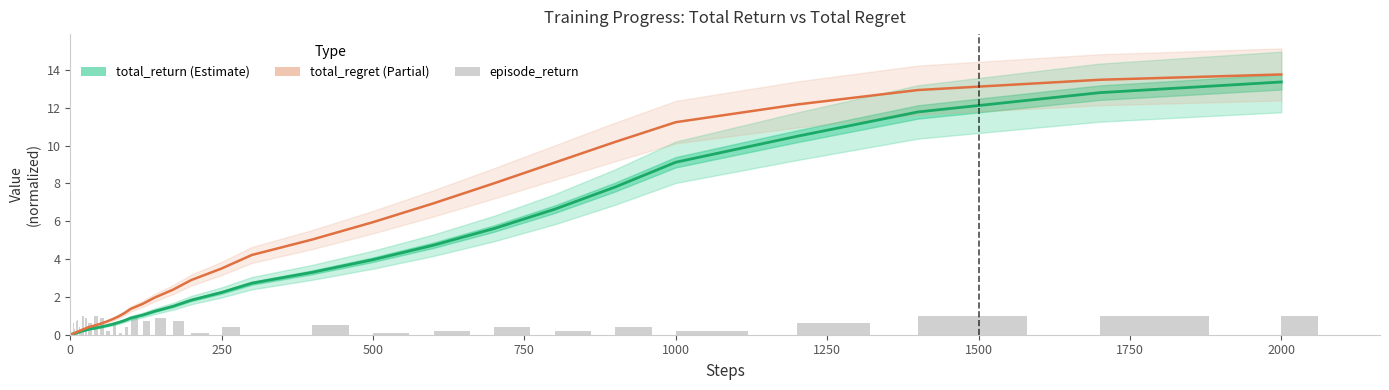

What is the spread (max minus min) of values at 11?

0.3